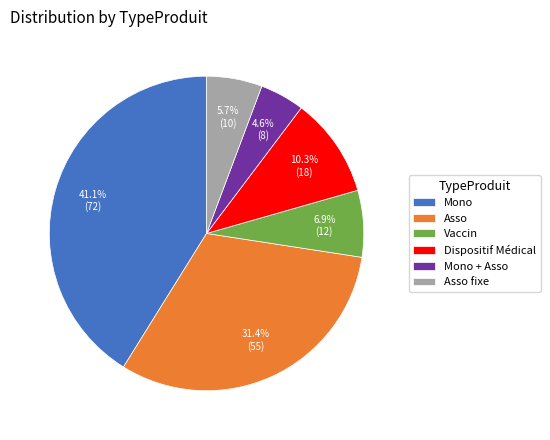

What percentage is the Mono slice, to the nearest percent?

41%